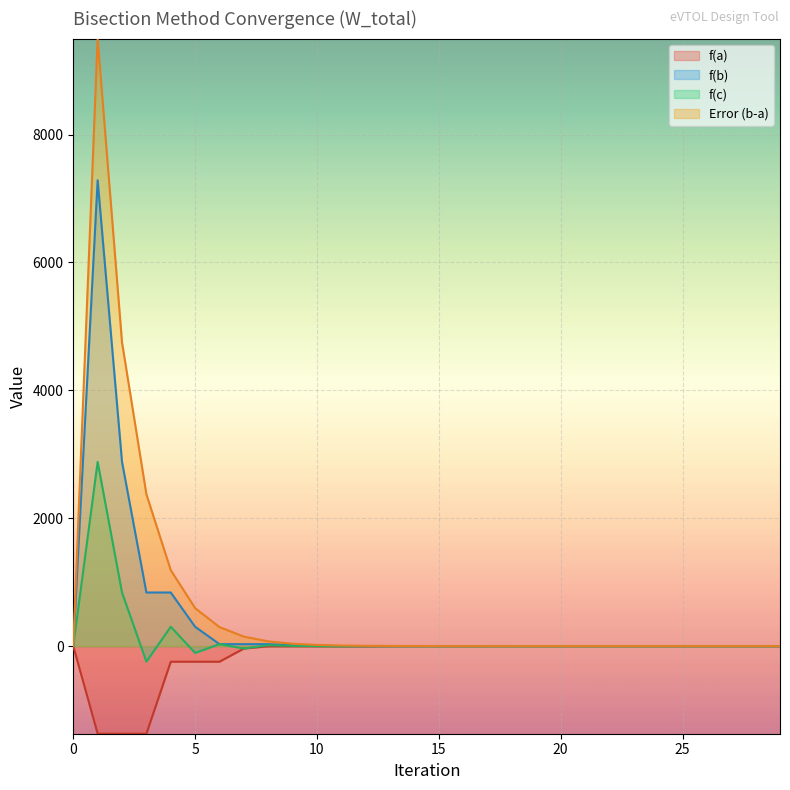

Which has a higher value, 29 or 5?

29